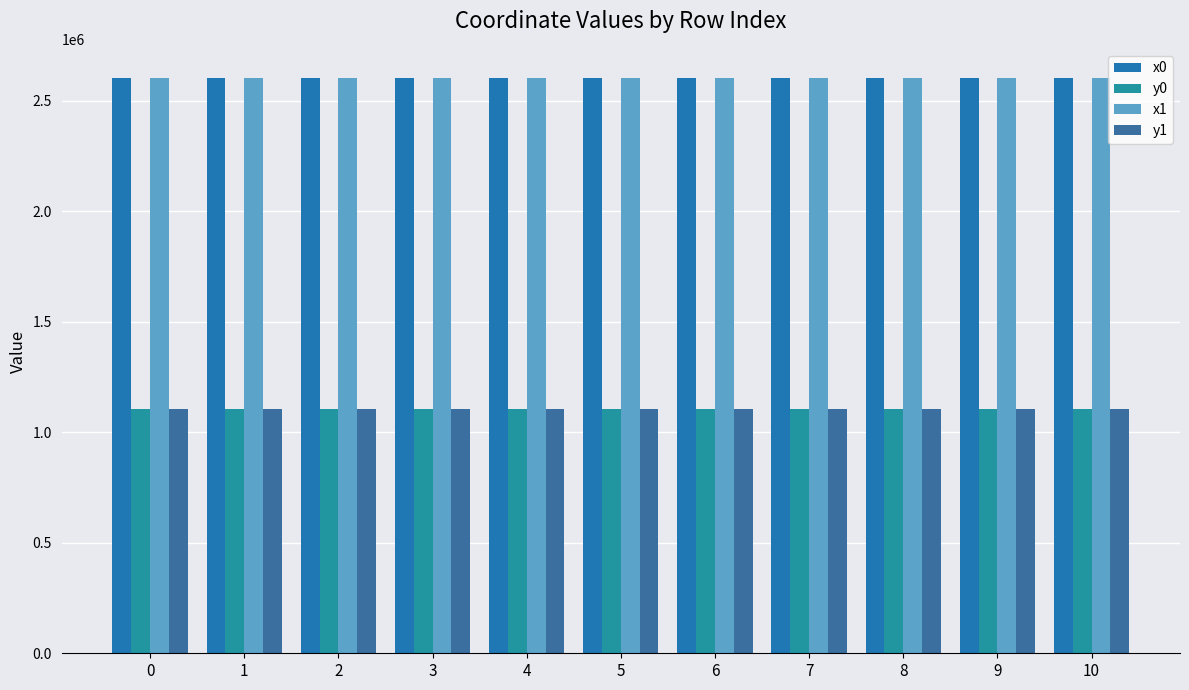

Reading right to left, list all the values displayed in this chart.

x0: 10=2604454.5	9=2604440.0	8=2604454.5	7=2604443.1	6=2604443.1	5=2604489.9	4=2604498.4	3=2604498.4	2=2604548.2	1=2604513.2	0=2604548.2
y0: 10=1106787.5	9=1106718.1	8=1106787.5	7=1106747.0	6=1106747.0	5=1106766.8	4=1106761.4	3=1106761.4	2=1106721.7	1=1106687.6	0=1106721.7
x1: 10=2604476.2	9=2604440.6	8=2604459.9	7=2604442.7	6=2604433.6	5=2604478.0	4=2604489.9	3=2604507.6	2=2604532.4	1=2604514.9	0=2604545.0
y1: 10=1106775.5	9=1106721.7	8=1106770.4	7=1106743.3	6=1106747.1	5=1106774.4	4=1106766.8	3=1106756.5	2=1106741.1	1=1106687.8	0=1106720.3